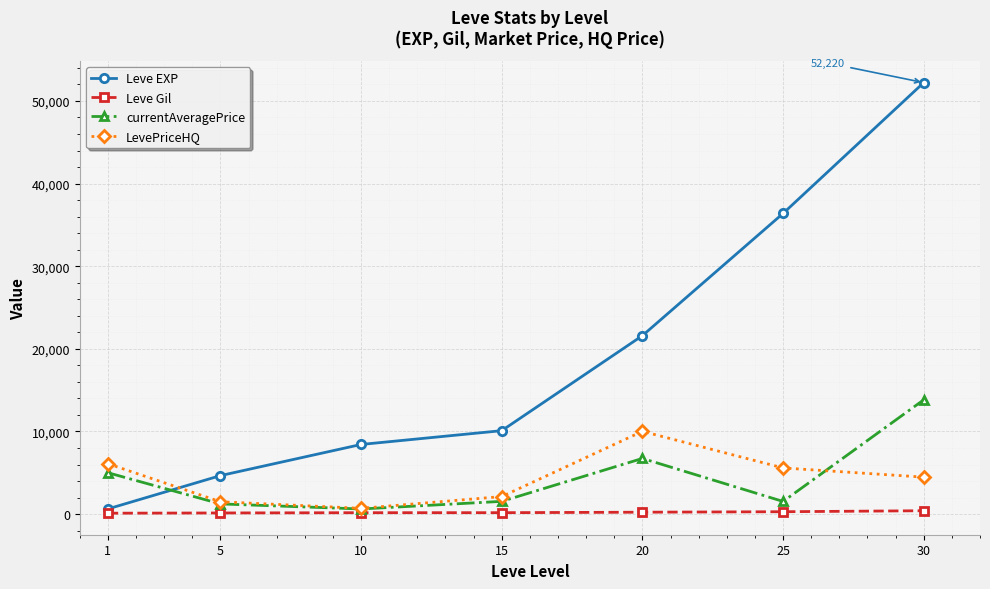

Where is the first local maximum for LevePriceHQ?

20